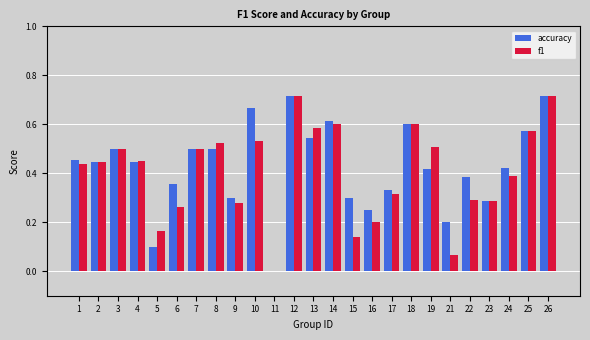

Is it true that f1 equals 0.1 at 16?

False